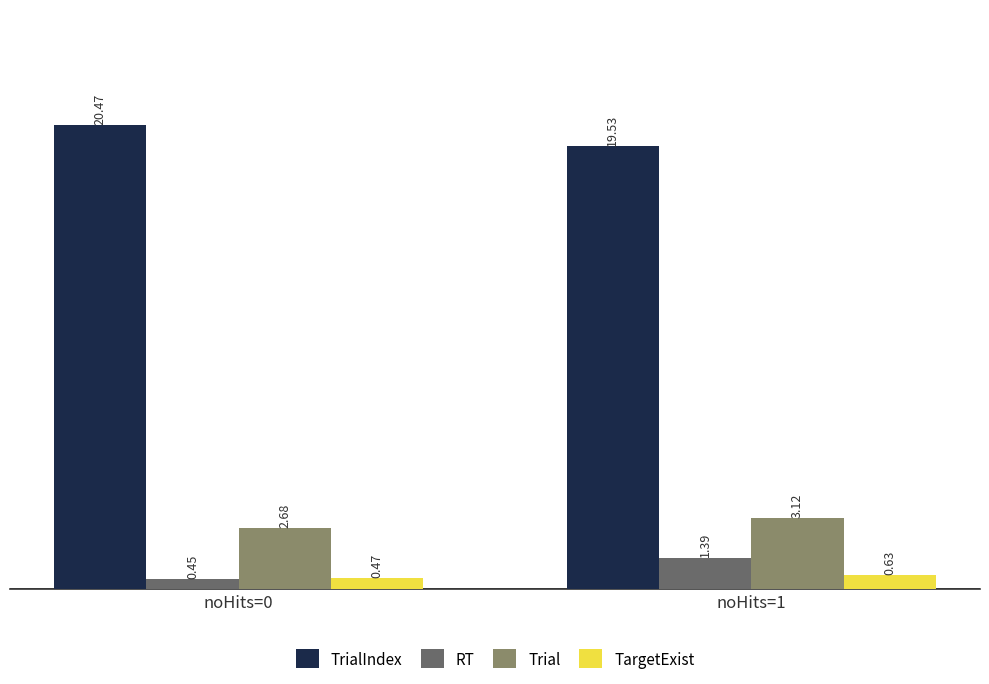

Is the value of TargetExist at noHits=1 greater than the value of Trial at noHits=1?

No